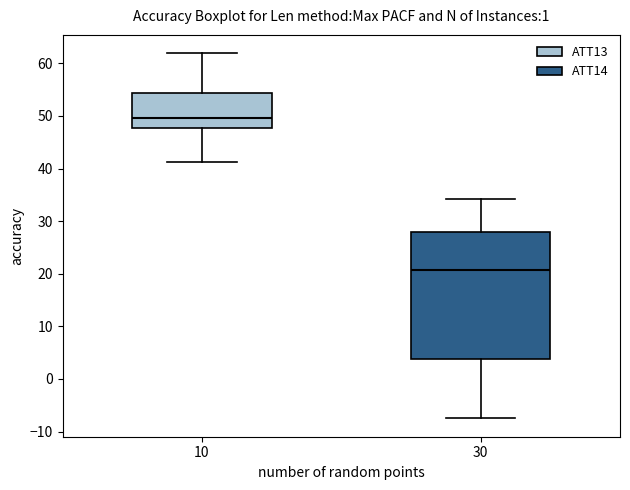

Where is the lower edge of the box at x = 10 on the y-axis? The values are not printed on the chart, so give them approximately, as read against the axis.

48